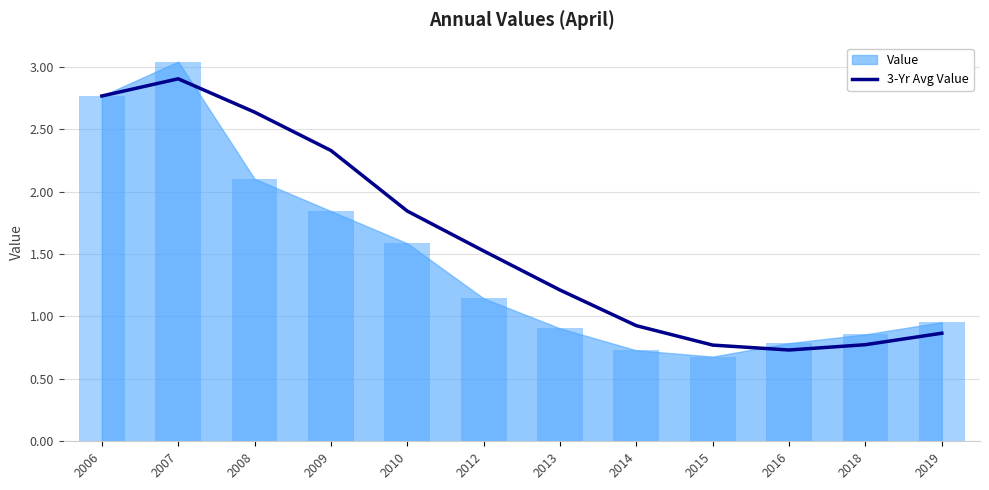

What is the maximum value for 3-Yr Avg Value?

2.9